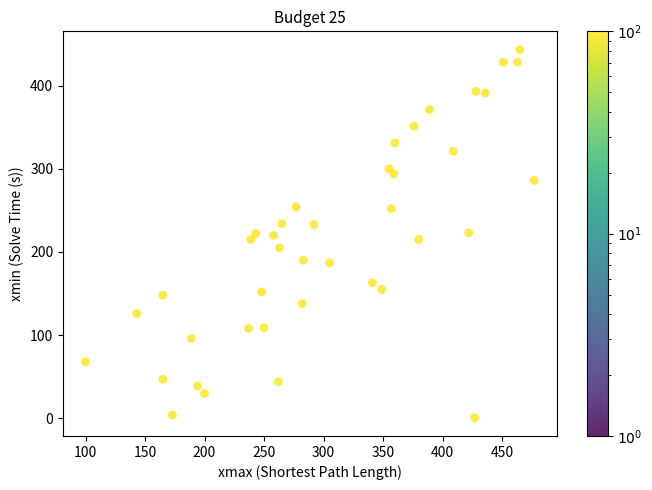

What is the range of Y values (max minus min)?

442